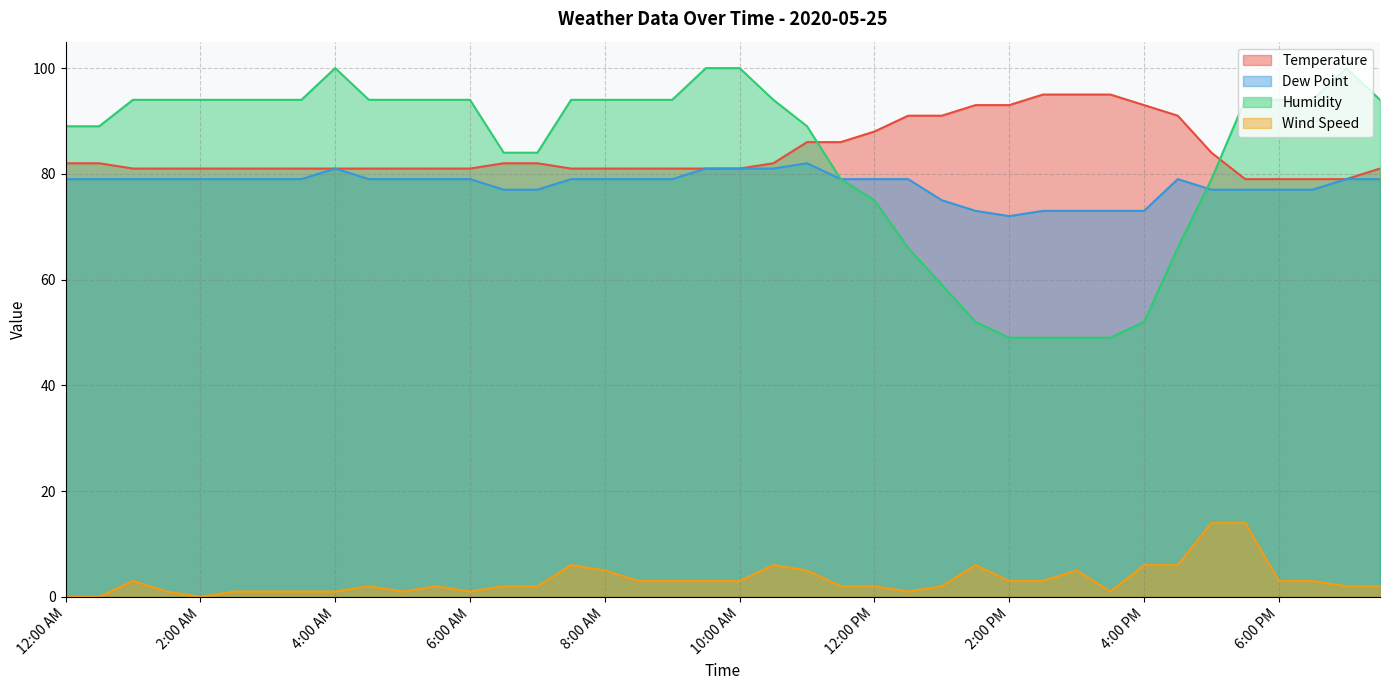

What is the sum of all Dew Point values?

3118